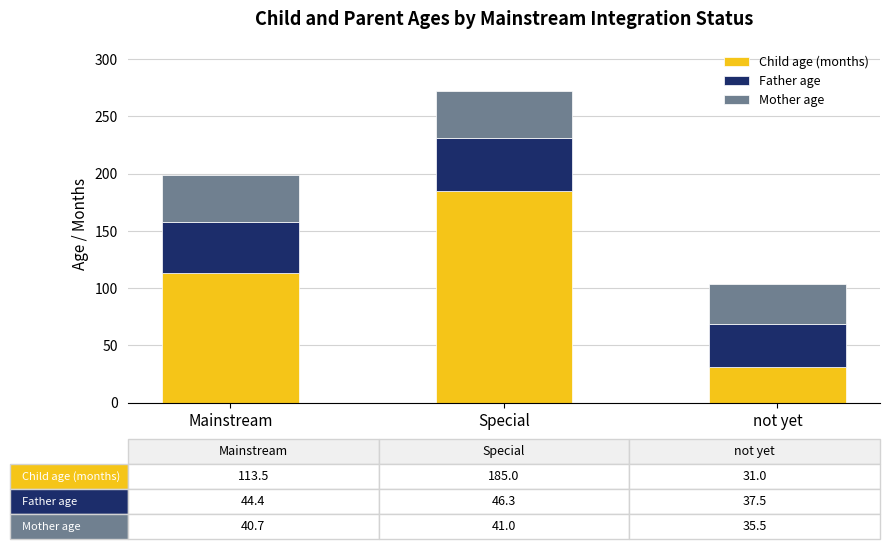

At which category is the sum across all series the highest?

Special